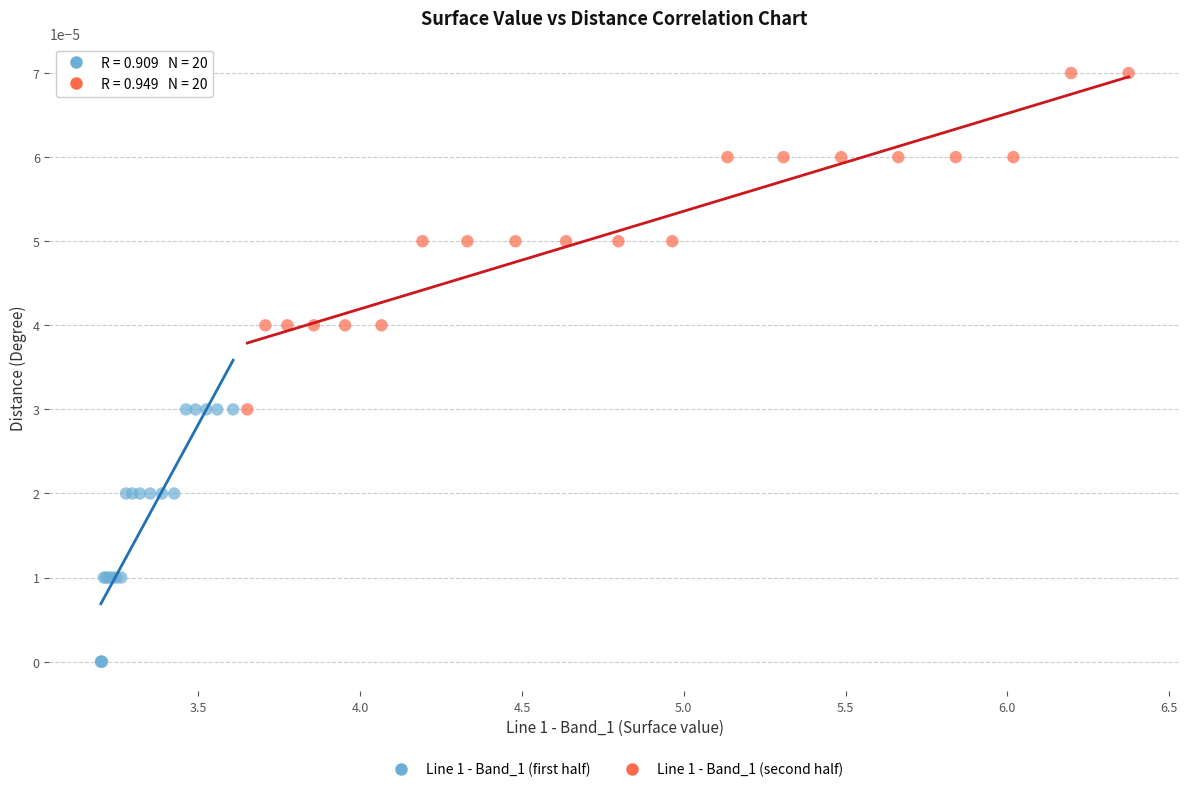

Which series reaches the maximum Y coordinate?

Line 1 - Band_1 (second half)